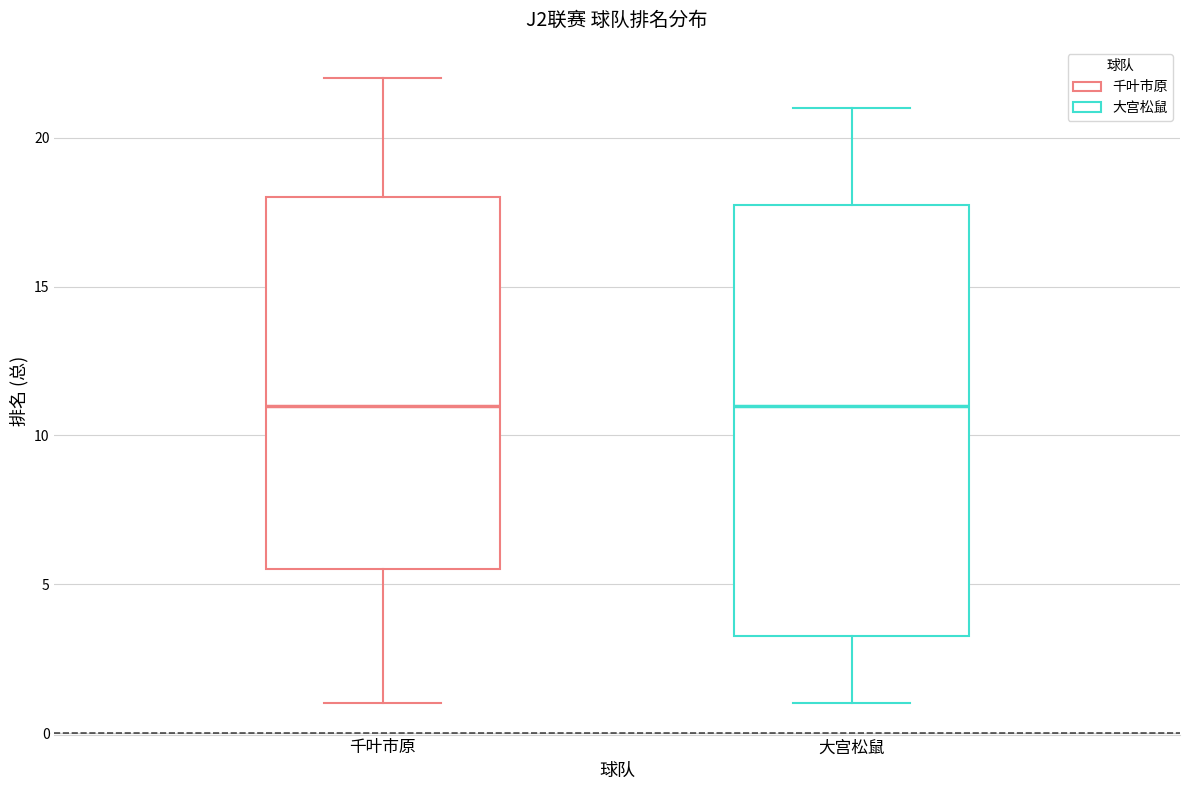

Reading left to right, transcribe this box plot: for each box, give where its median line is, the range the box spans, and where its two whiskers end, as read against the y-axis. The values are not printed on the chart, so give them approximately, as read against the axis.

千叶市原: median 11.0, box 5.5 to 18.0, whiskers 1.0 to 22.0
大宫松鼠: median 11.0, box 3.5 to 18.0, whiskers 1.0 to 21.0